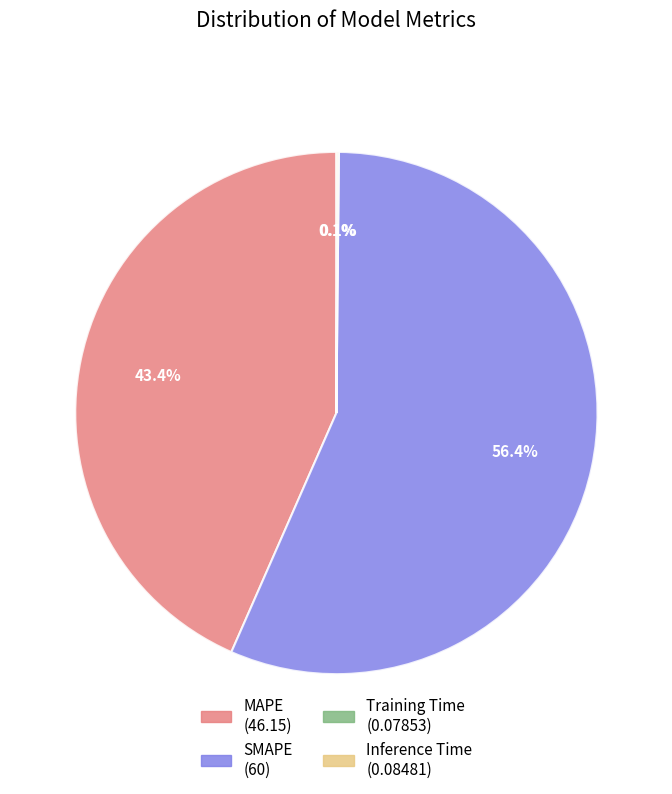

Does MAPE account for over 50% of the chart?

No